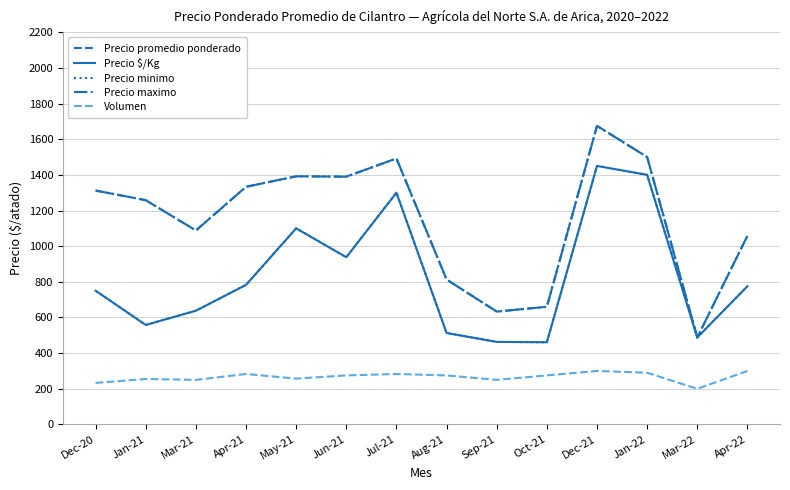

Does the chart have visible grid lines?

Yes